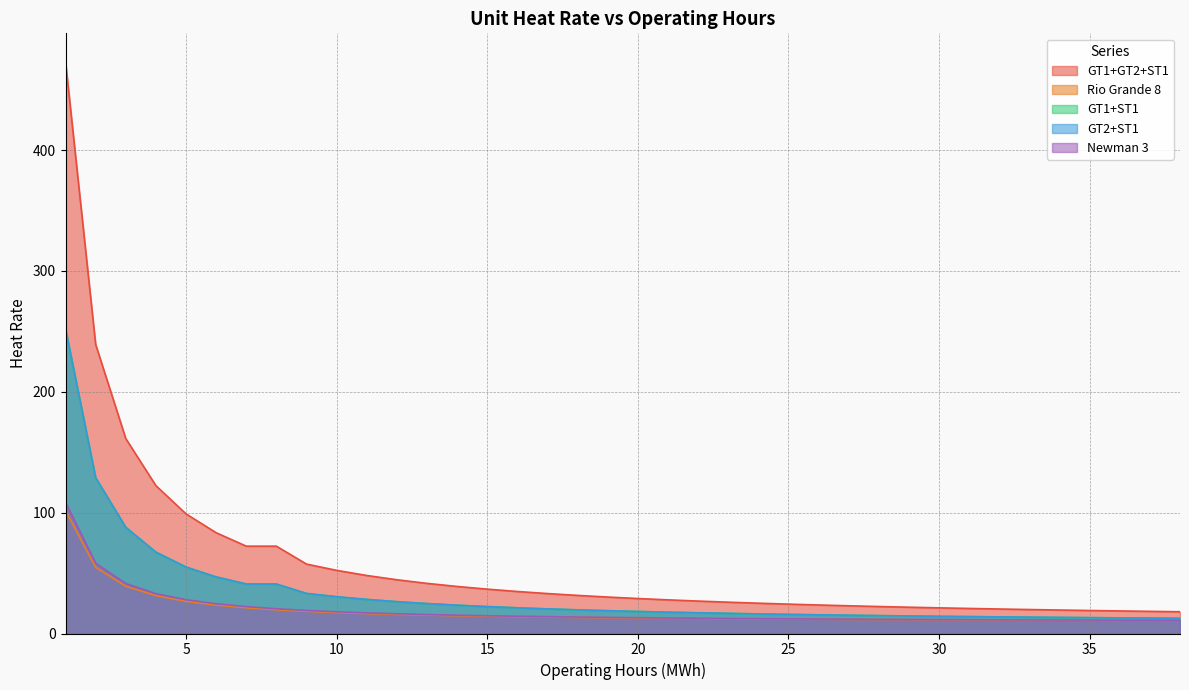

What is the highest value of the Rio Grande 8 series?

101.6